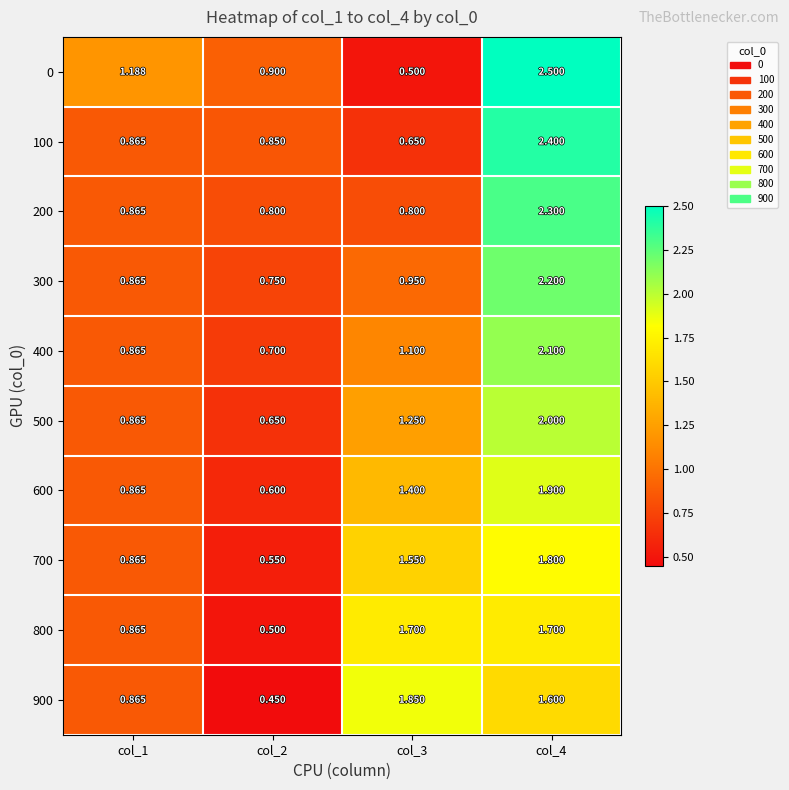

How many categories are shown in the chart?

4